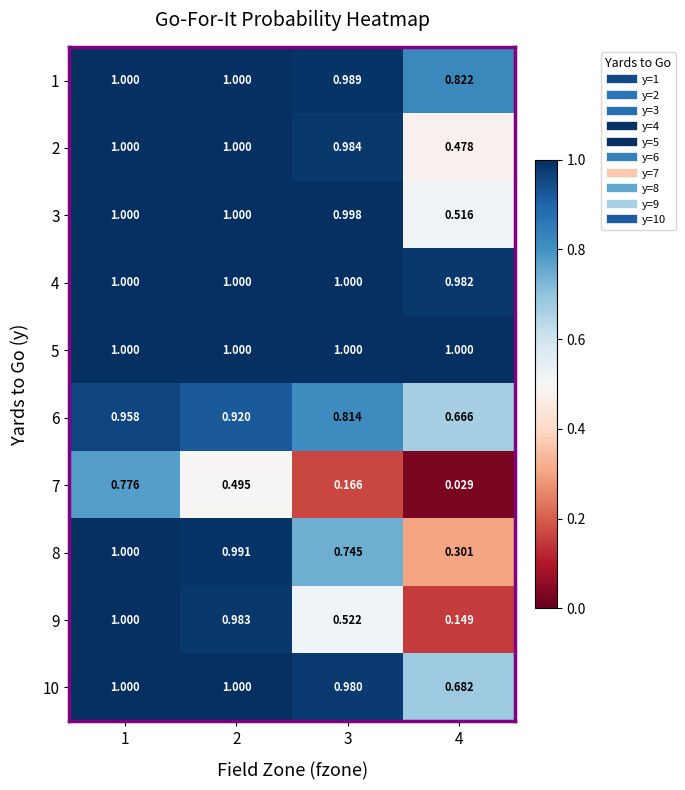

Reading left to right, what are all the values shown in this chart?

1: 1=1.0	2=1.0	3=1.0	4=0.8
2: 1=1.0	2=1.0	3=1.0	4=0.5
3: 1=1.0	2=1.0	3=1.0	4=0.5
4: 1=1.0	2=1.0	3=1.0	4=1.0
5: 1=1.0	2=1.0	3=1.0	4=1.0
6: 1=1.0	2=0.9	3=0.8	4=0.7
7: 1=0.8	2=0.5	3=0.2	4=0.0
8: 1=1.0	2=1.0	3=0.7	4=0.3
9: 1=1.0	2=1.0	3=0.5	4=0.1
10: 1=1.0	2=1.0	3=1.0	4=0.7